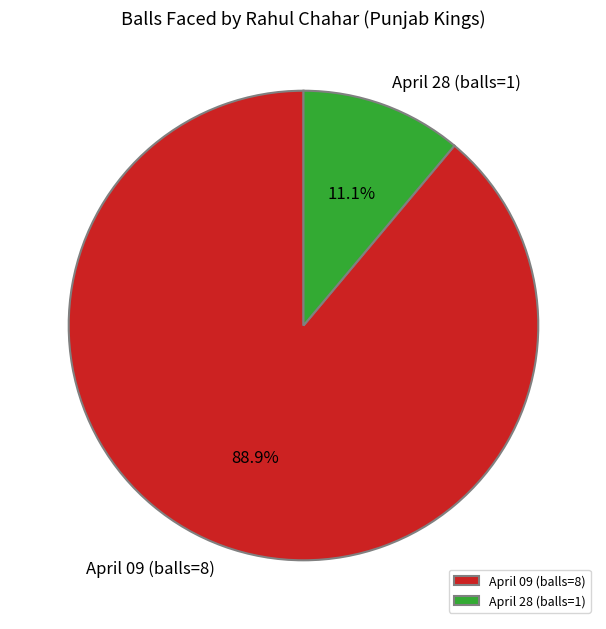

Is the sum of April 09 (balls=8) and April 28 (balls=1) greater than half?

Yes